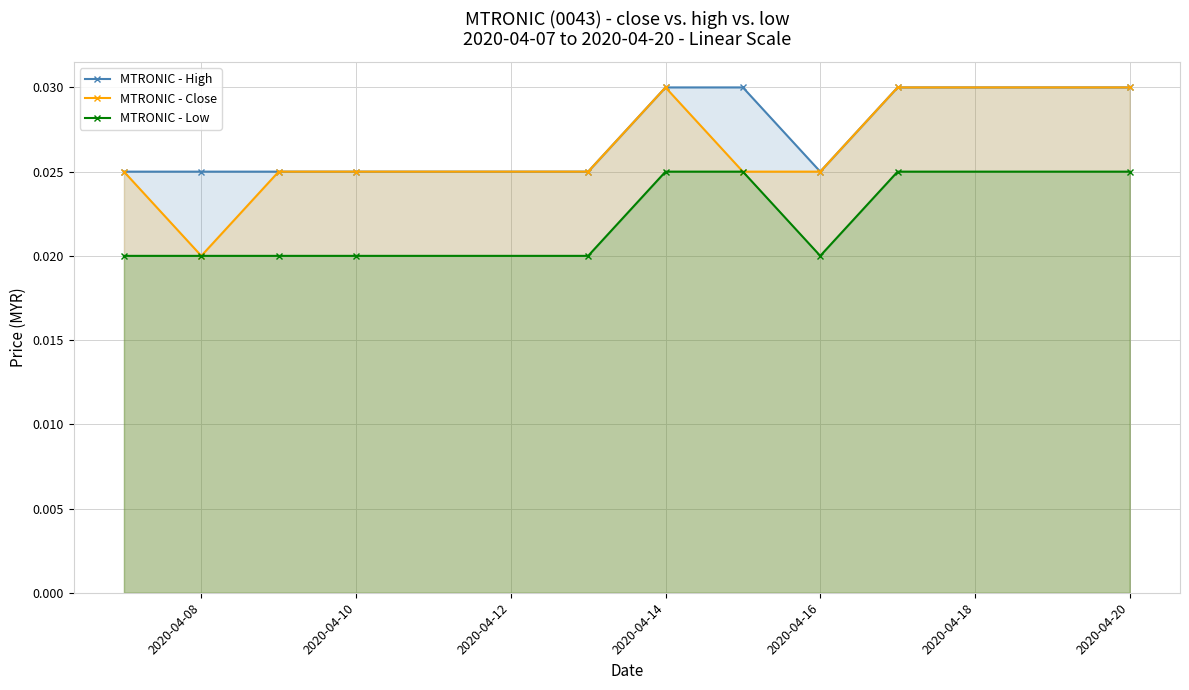

At how many categories does at least one series exceed 0?

10